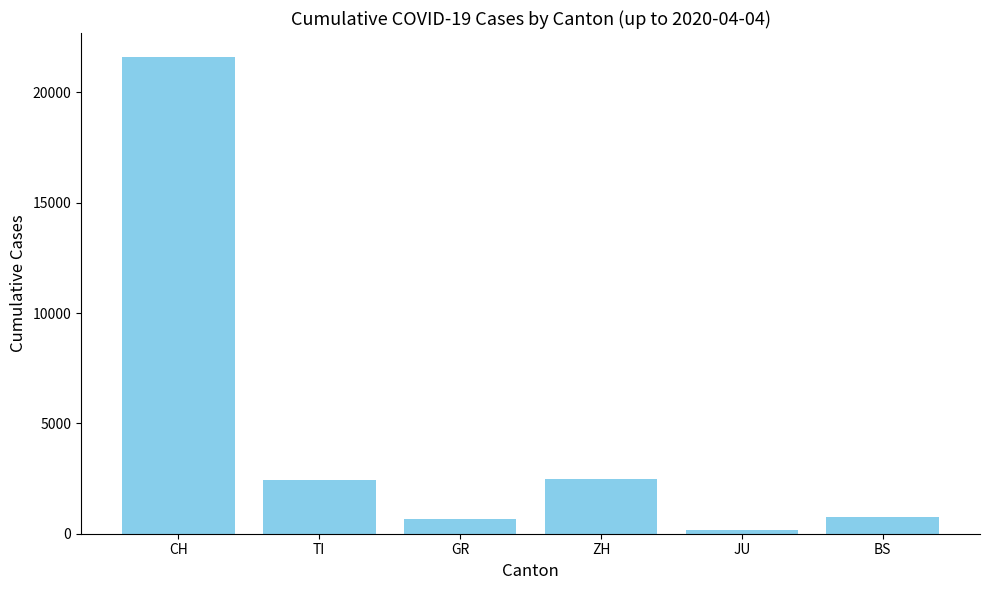

The chart shows a value of 21605 at CH. True or false?

True